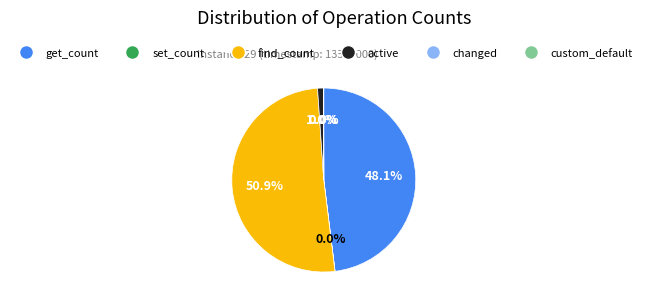

Is there any slice that represents more than half of the pie?

Yes